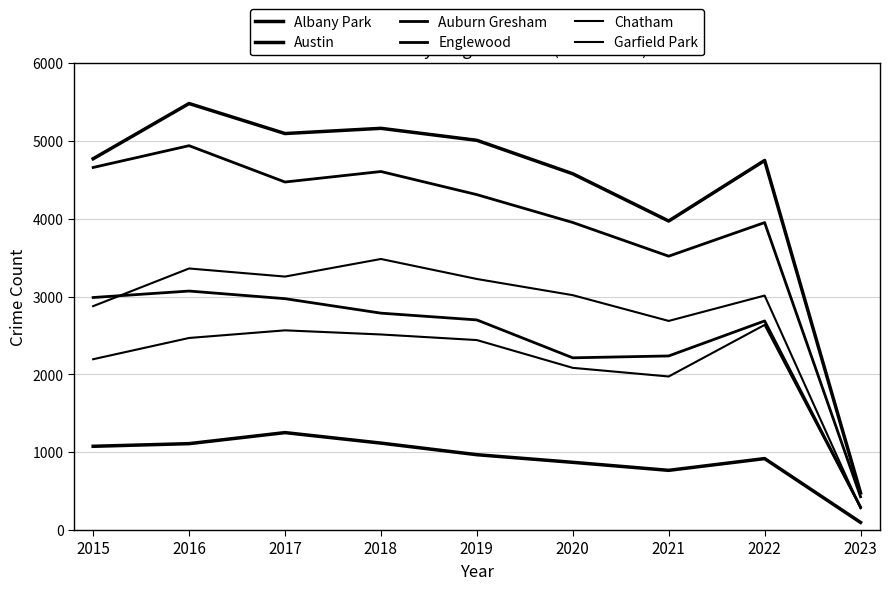

True or false: Austin has more than 2 points higher than both neighbors.

True